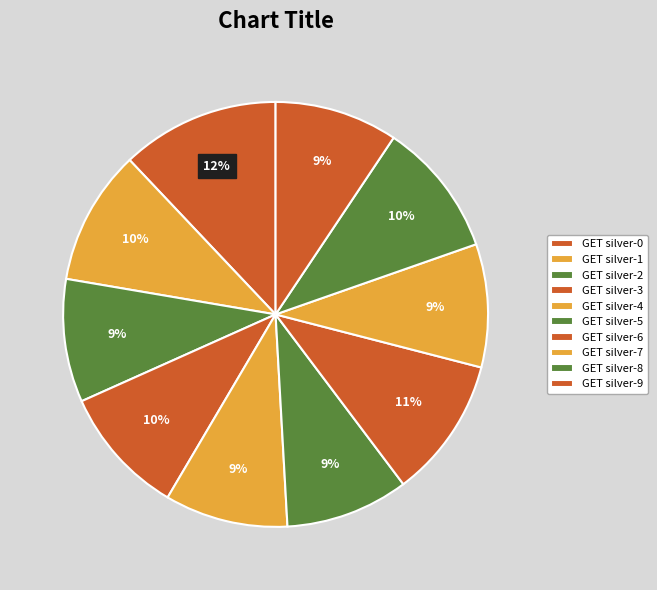

Rank the categories by value from lowest to highest.

GET silver-2, GET silver-4, GET silver-5, GET silver-7, GET silver-9, GET silver-3, GET silver-1, GET silver-8, GET silver-6, GET silver-0